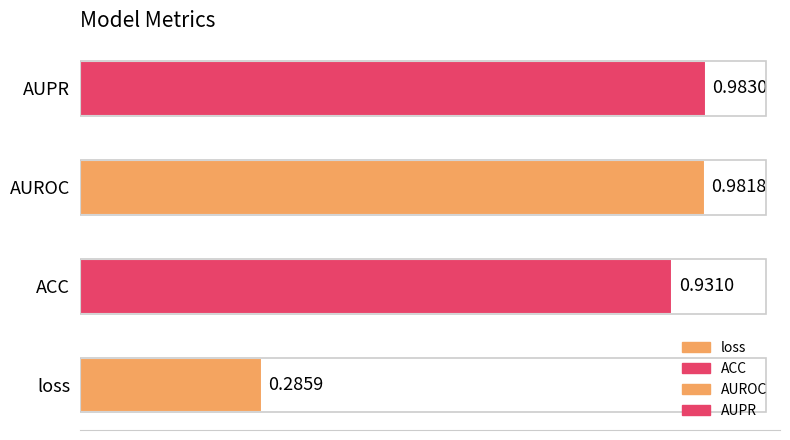

Rank the categories by value from lowest to highest.

loss, ACC, AUROC, AUPR